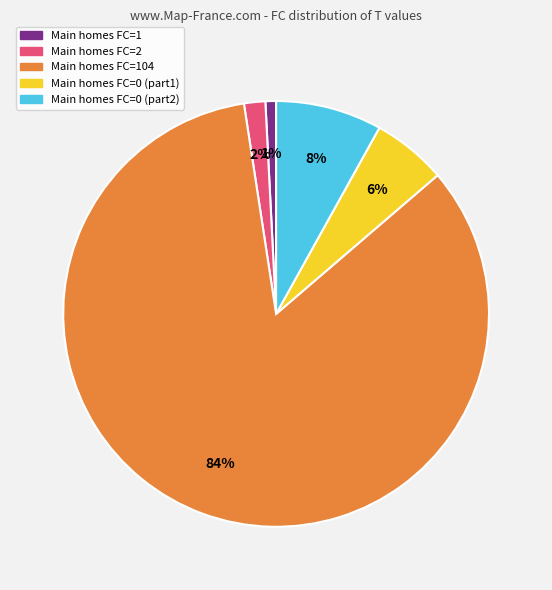

Is there a majority slice in this chart?

Yes